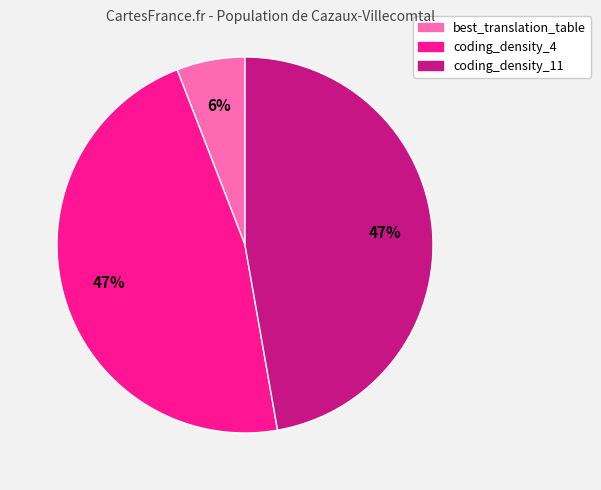

Combined, do coding_density_4 and coding_density_11 account for over 50%?

Yes